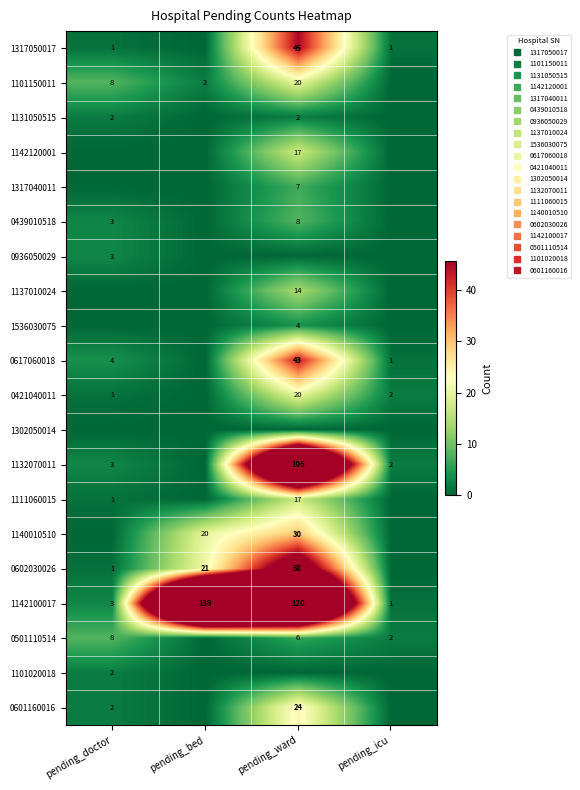

Between pending_doctor and pending_icu, which is larger?

pending_doctor